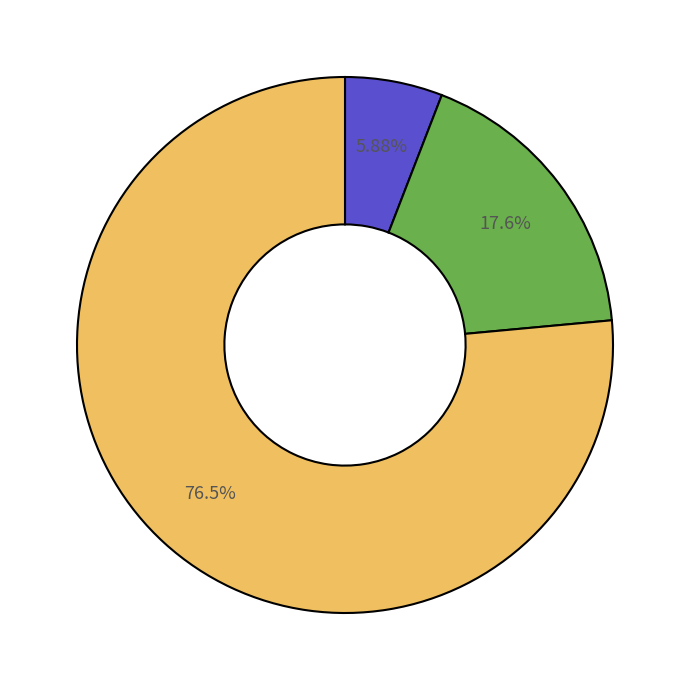

Is there any slice that represents more than half of the pie?

Yes